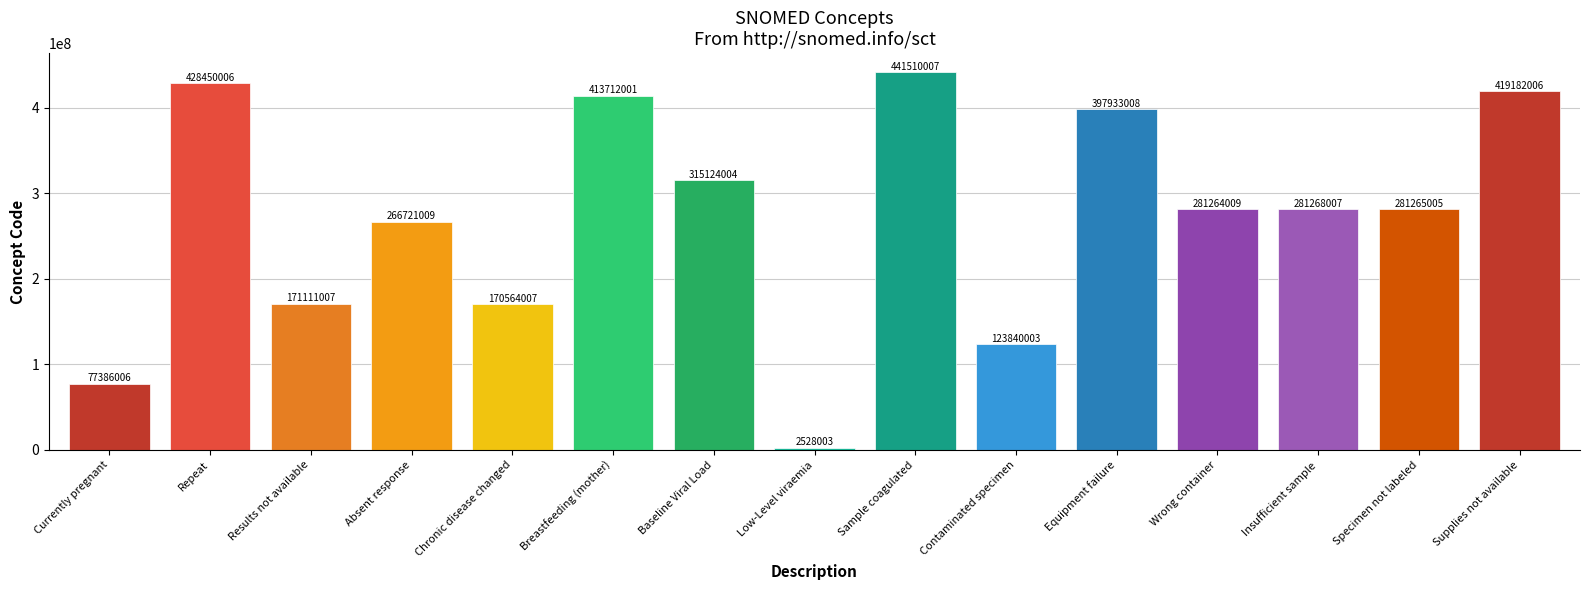

What is the sum of all values?

4071858088